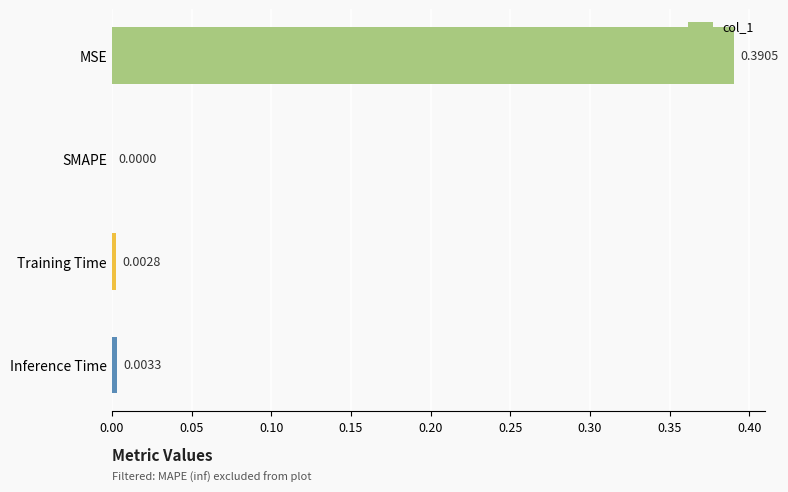

Where is the data nearest to the value 0?

SMAPE